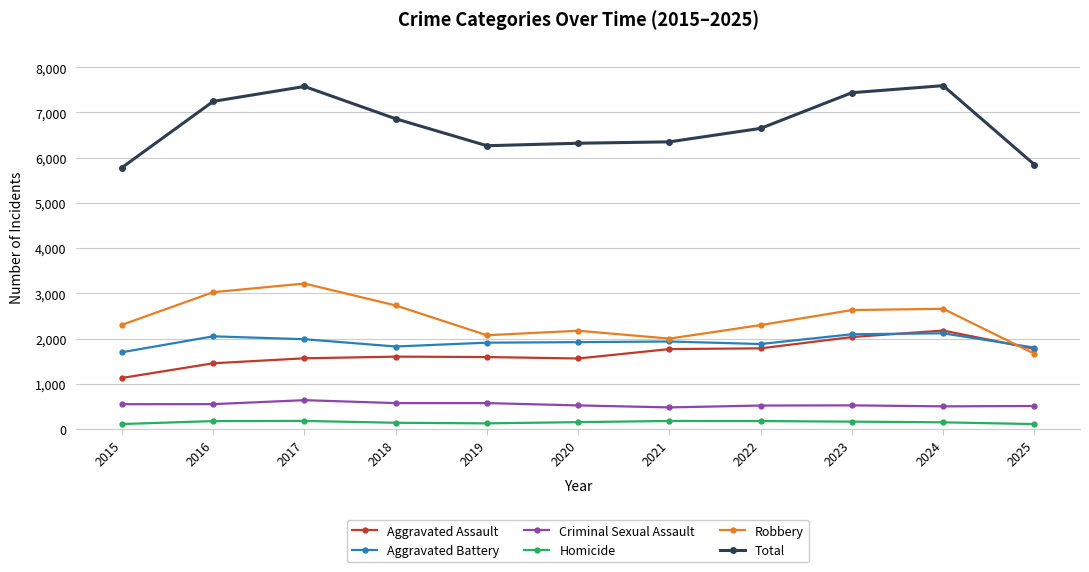

True or false: Criminal Sexual Assault and Total cross at least once.

False